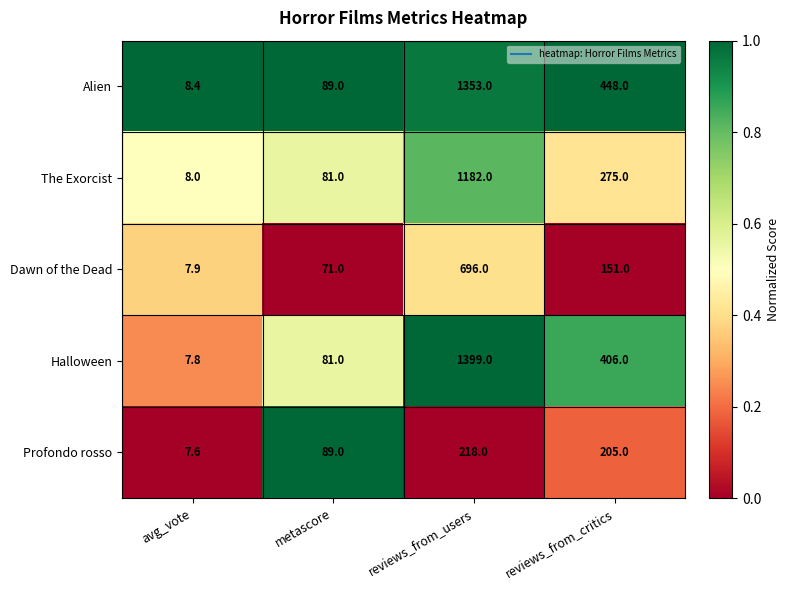

List the series in order of their peak value, highest first.

Halloween, Alien, The Exorcist, Dawn of the Dead, Profondo rosso